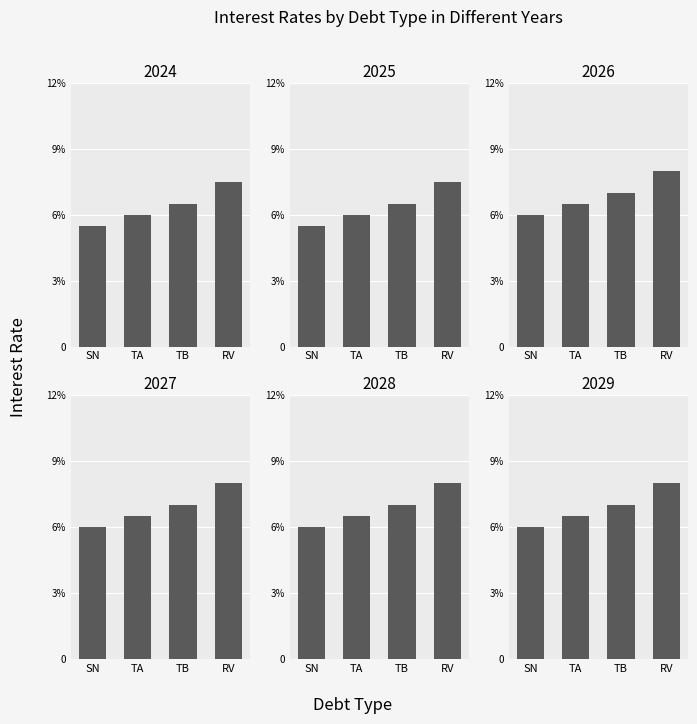

Which has a higher value, 2027 or 2026?

2027